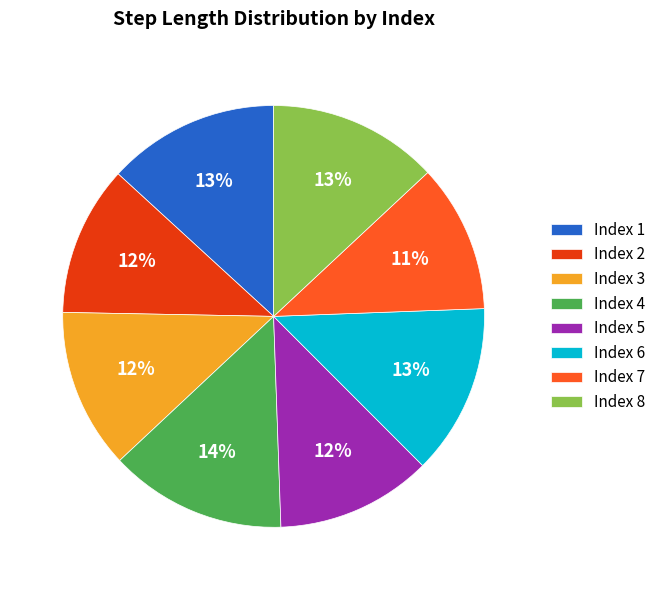

To the nearest percent, what is the combined percentage of Index 7 and Index 2?

23%